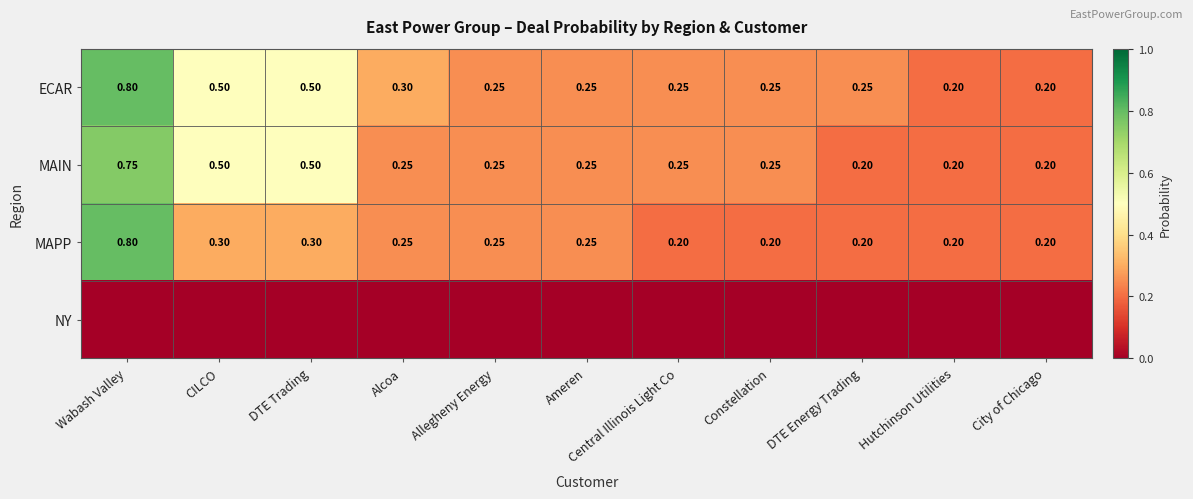

The MAPP series shows 0.2 at Allegheny Energy. True or false?

True